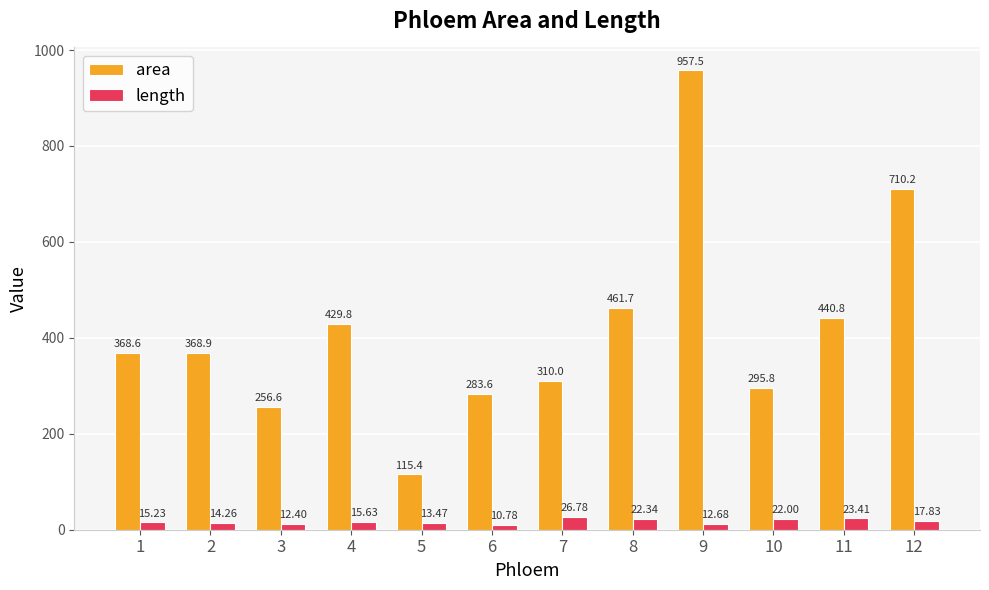

What is the difference between the highest and lowest values at 10?

273.8